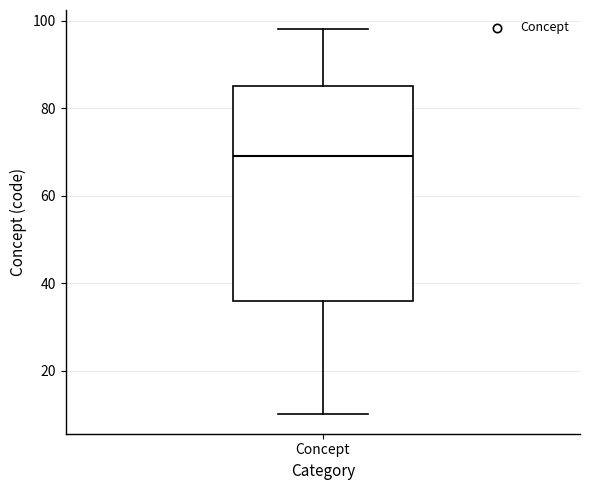

Read this box plot against the y-axis: the position of the median line, the range covered by the box, and the ends of both whiskers. The values are not printed on the chart, so give them approximately, as read against the axis.

median 70, box 36 to 86, whiskers 10 to 98